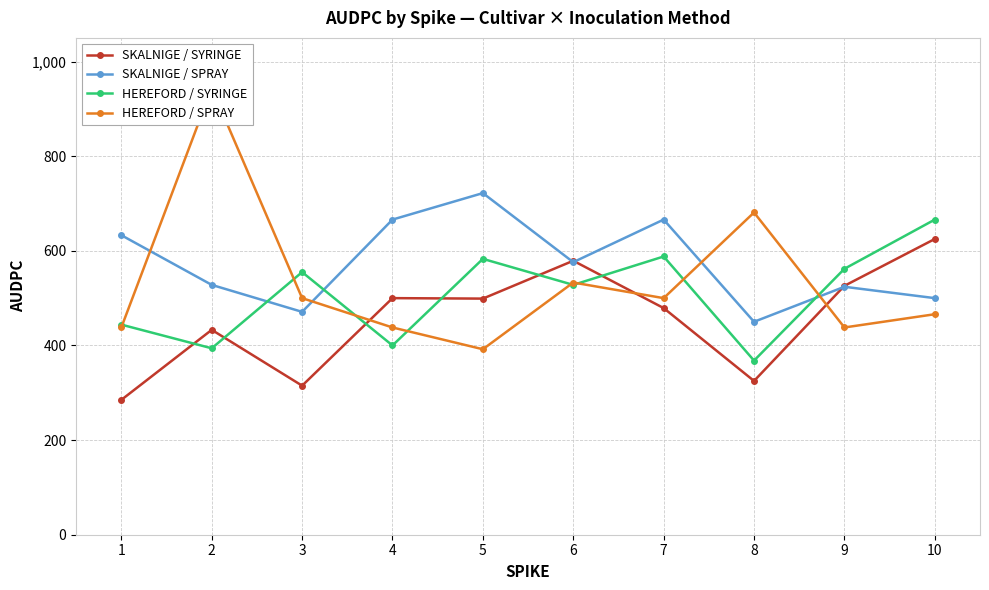

Reading right to left, transcribe all the data shown in this chart.

SKALNIGE / SYRINGE: 625	526	325	479	579	499	500	315	433	285
SKALNIGE / SPRAY: 500	524	450	666	576	722	666	471	528	633
HEREFORD / SYRINGE: 666	562	368	588	528	583	400	555	394	444
HEREFORD / SPRAY: 466	438	681	500	533	392	438	500	944	438